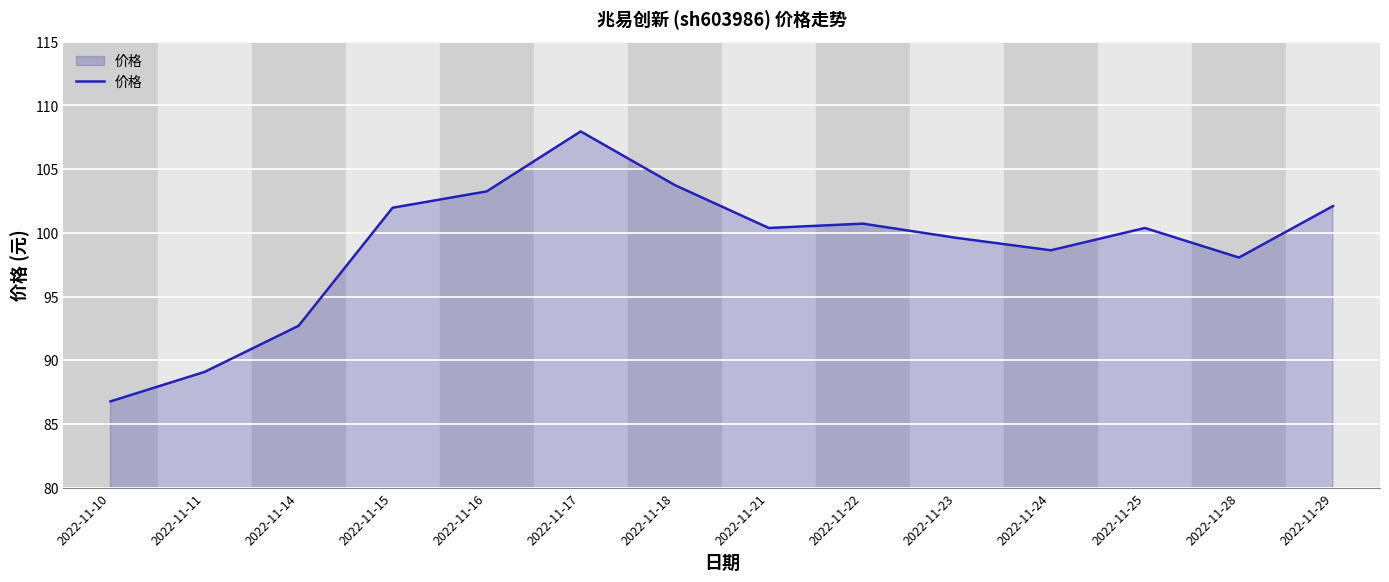

At which category does the chart reach its minimum across all series?

2022-11-10